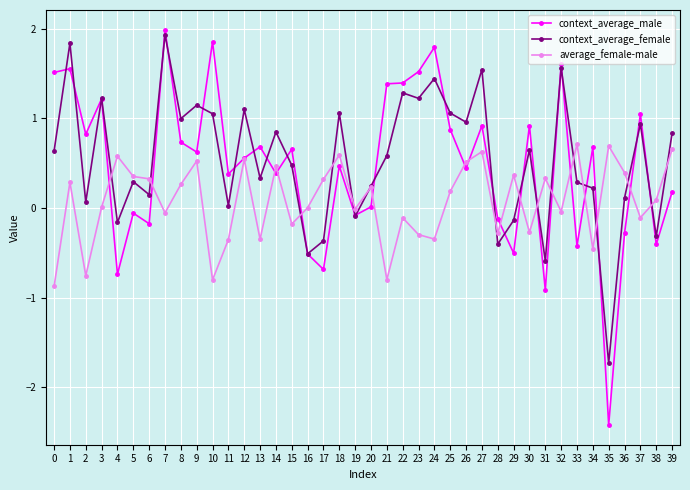

What is the difference between the maximum and minimum values in the context_average_male series?

4.4